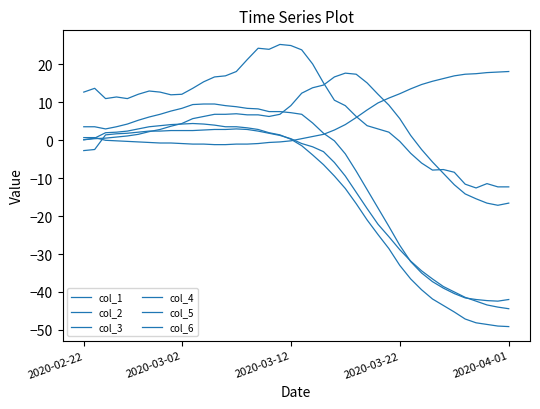

Is this an area chart (filled region under the line)?

No